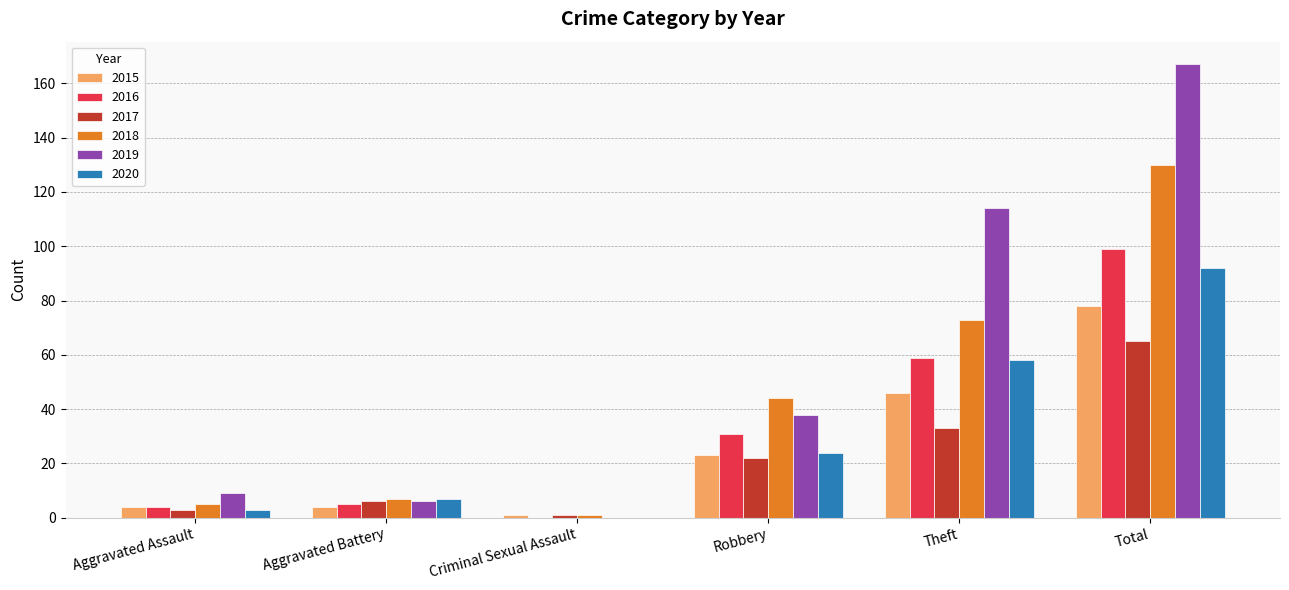

What is the approximate value of 2017 at Theft, to the nearest 10?

30